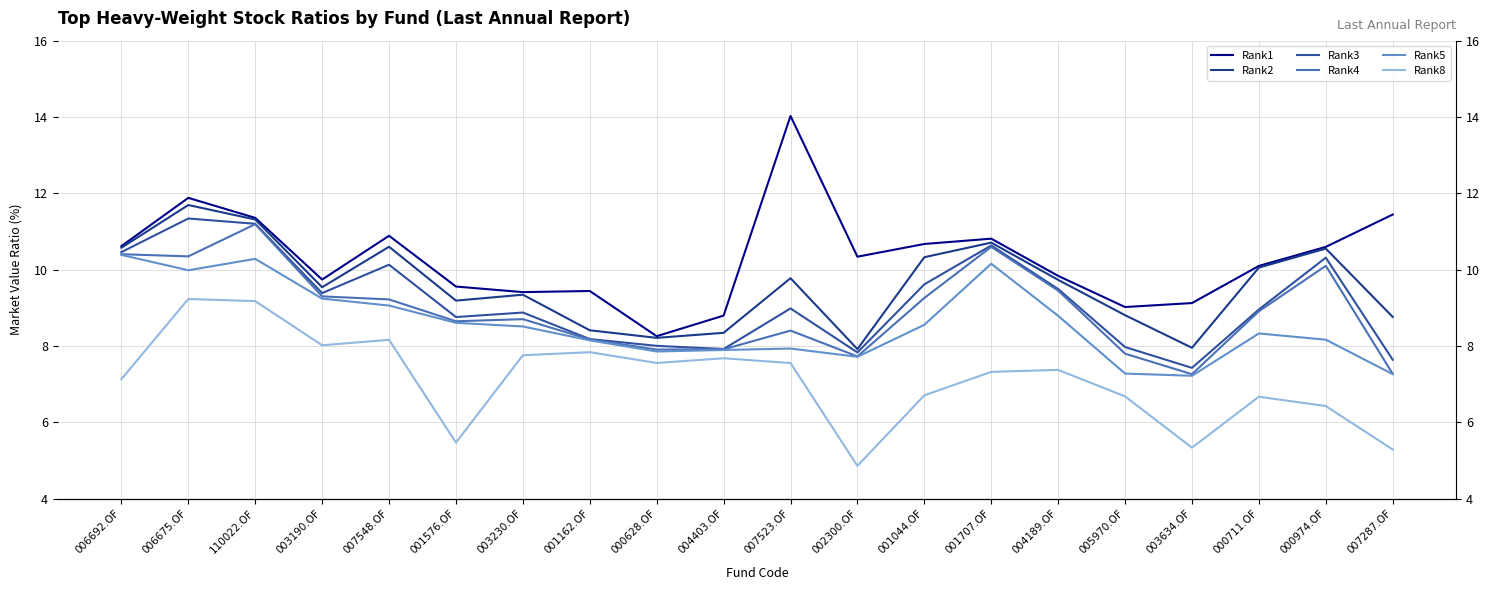

What position from the left is 007523.OF?

11